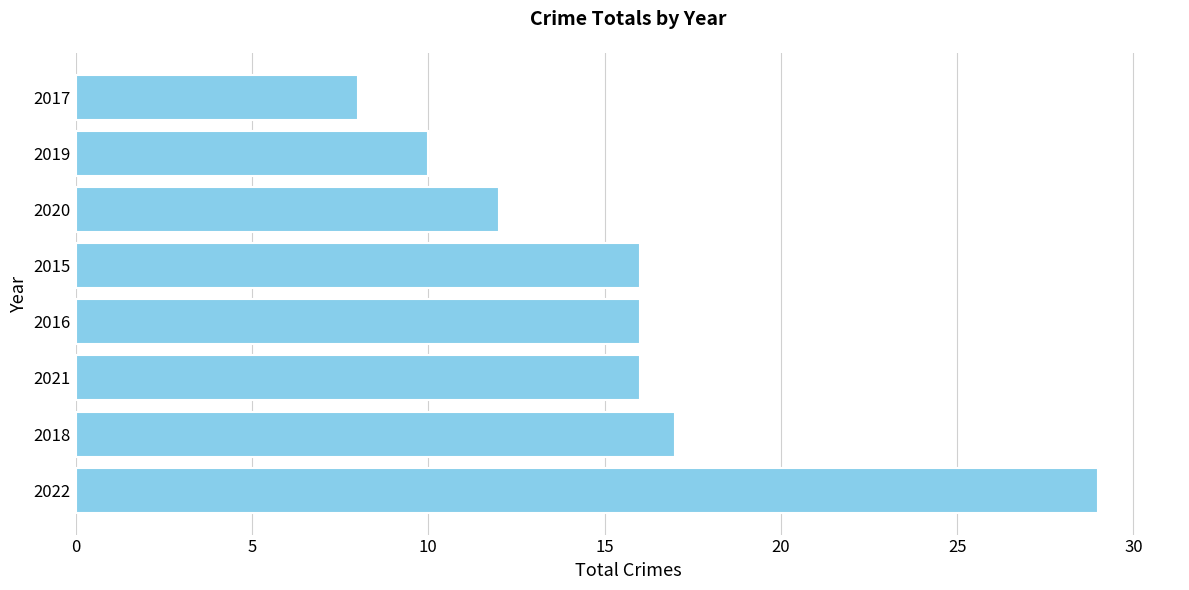

Where is the data nearest to the value 18?

2018